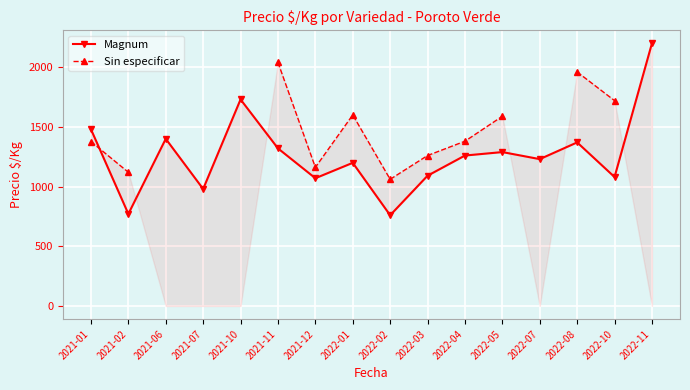

What position from the left is 2022-07?

13